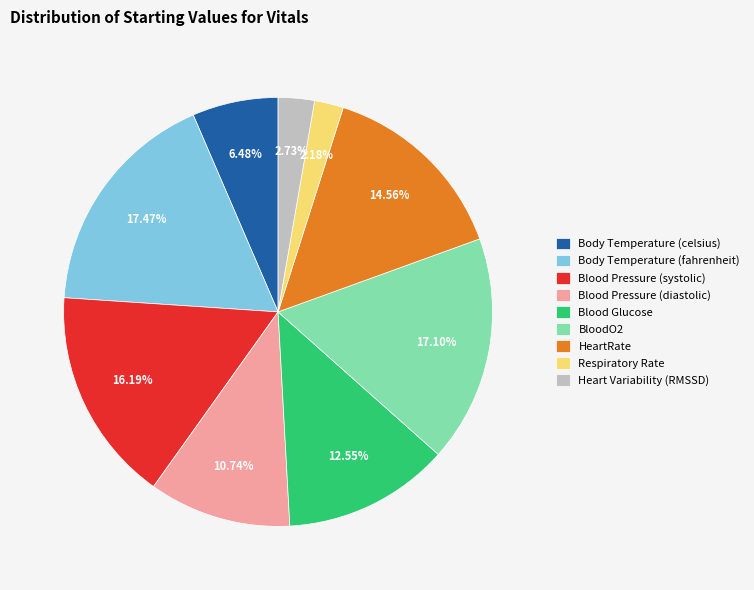

To the nearest percent, what is the combined percentage of BloodO2 and Heart Variability (RMSSD)?

20%